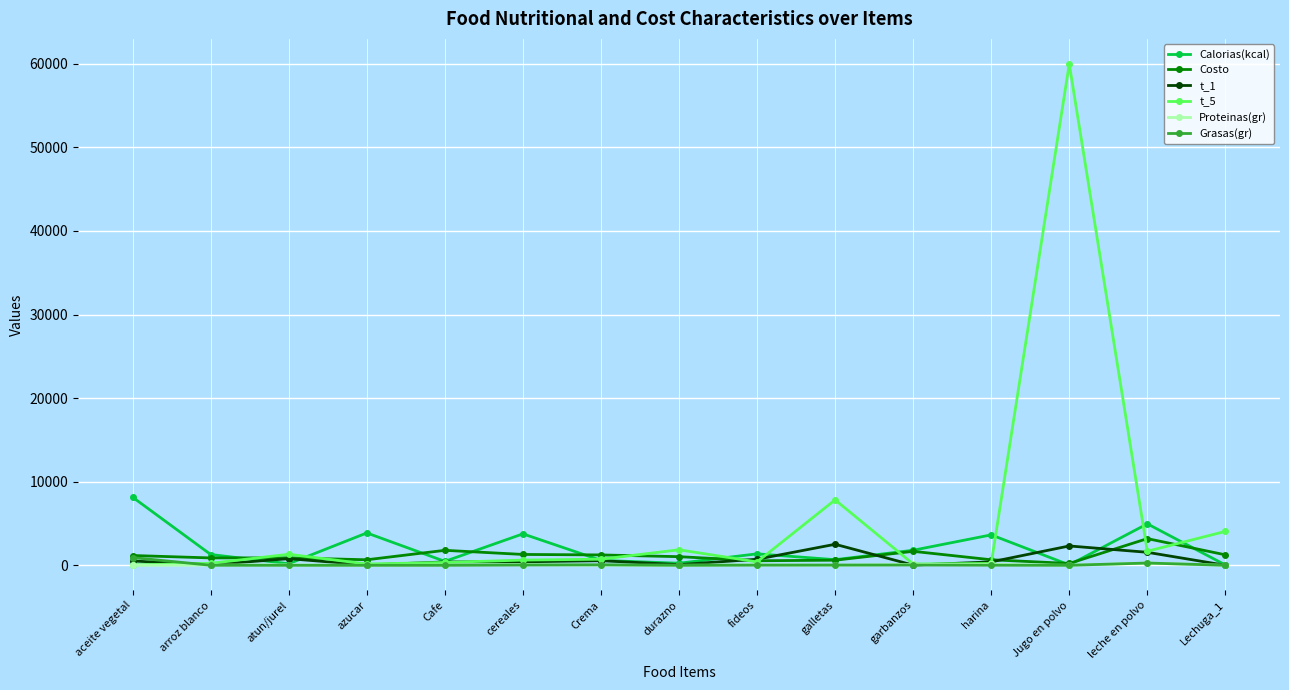

Which series has the widest spread of values?

t_5